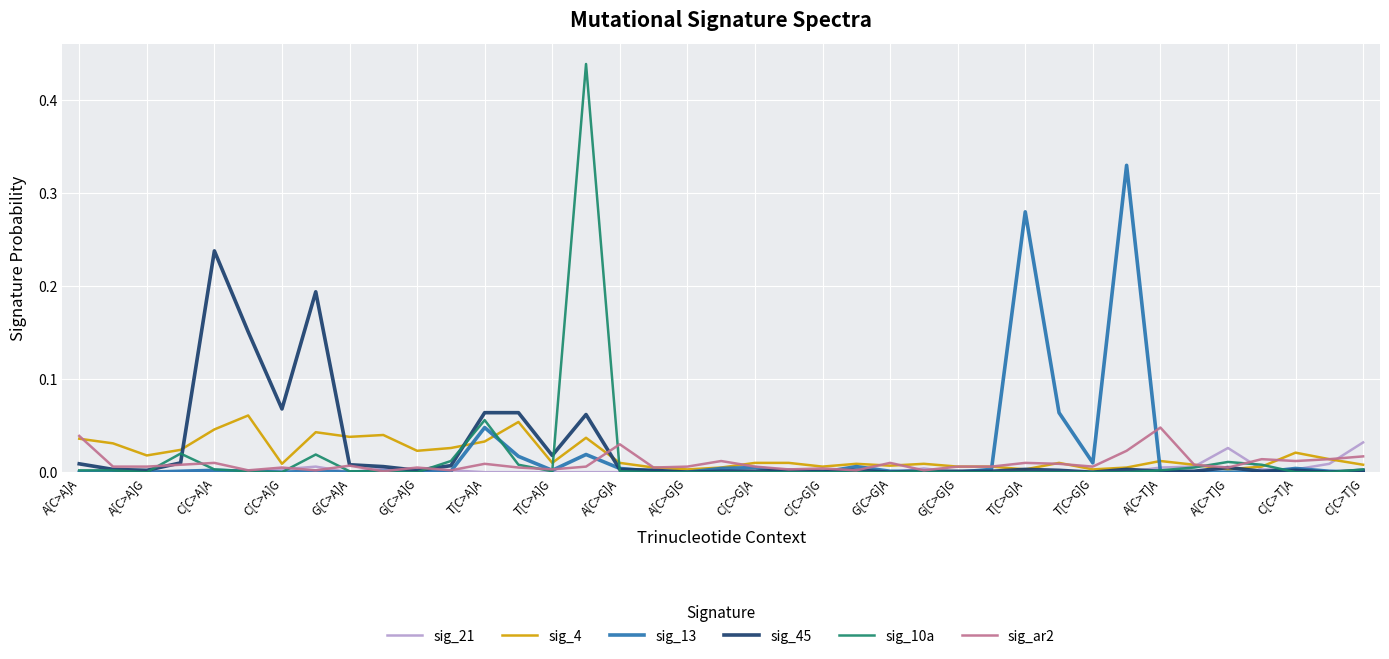

Which series has the largest range (max minus min)?

sig_10a